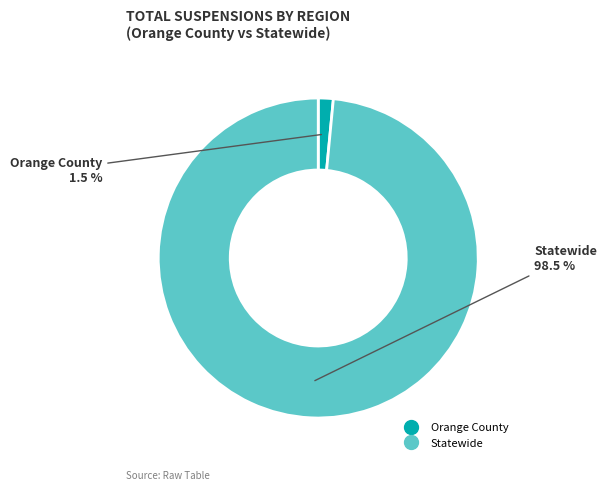

Rank the categories by value from highest to lowest.

Statewide, Orange County